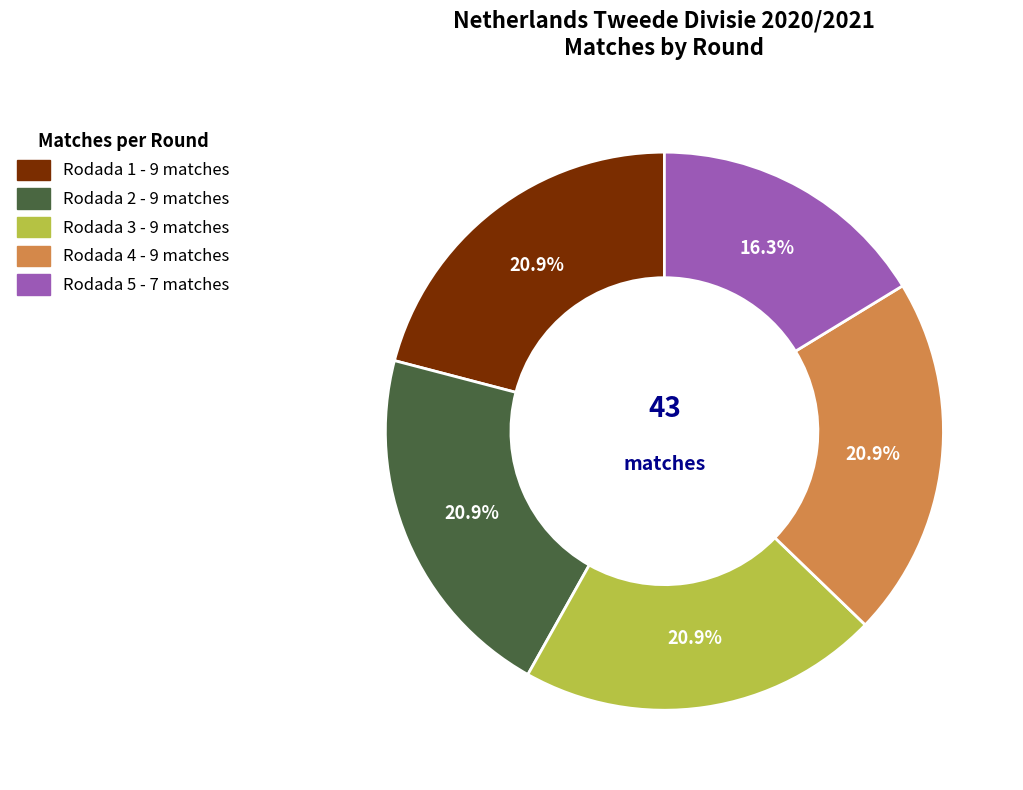

What percentage is the Rodada 3 slice, to the nearest percent?

21%